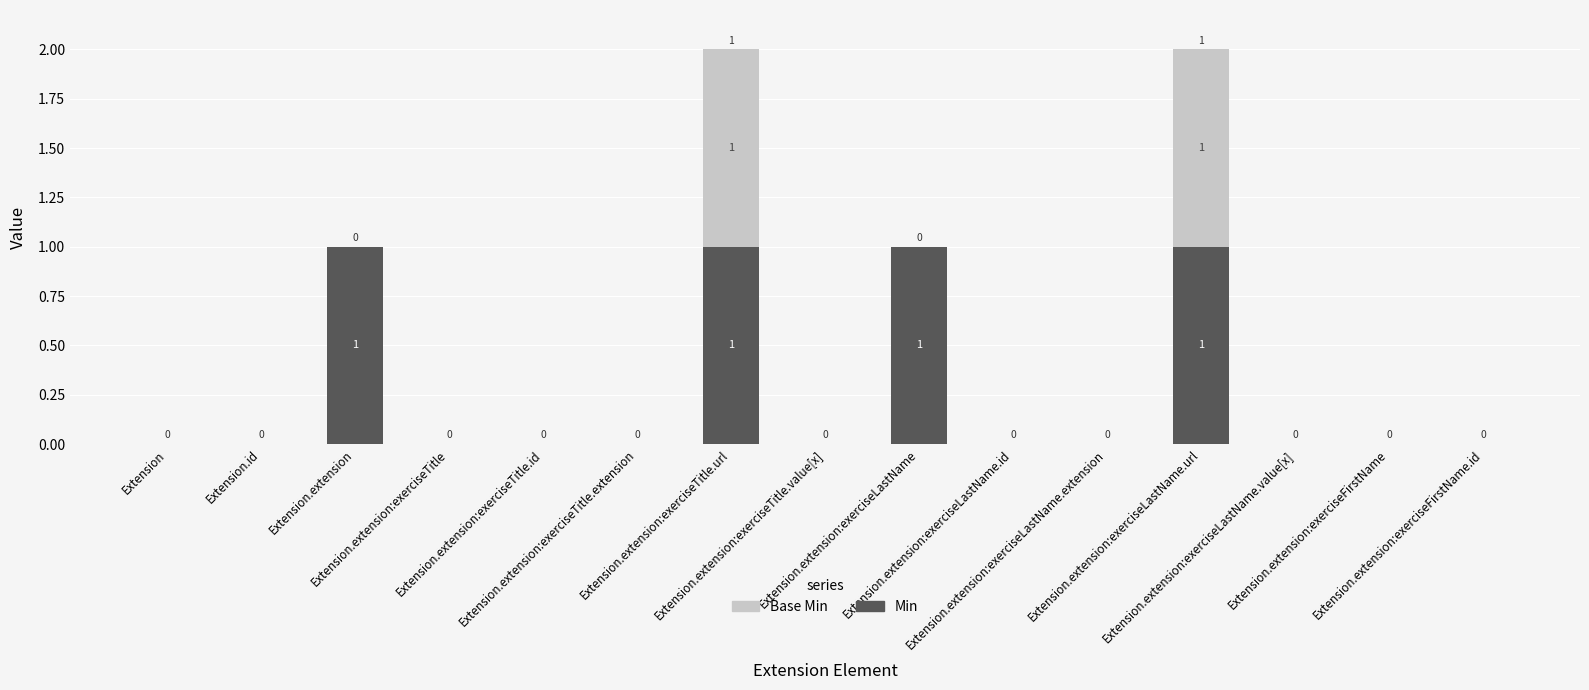

How many Min values are between 0 and 1?

15